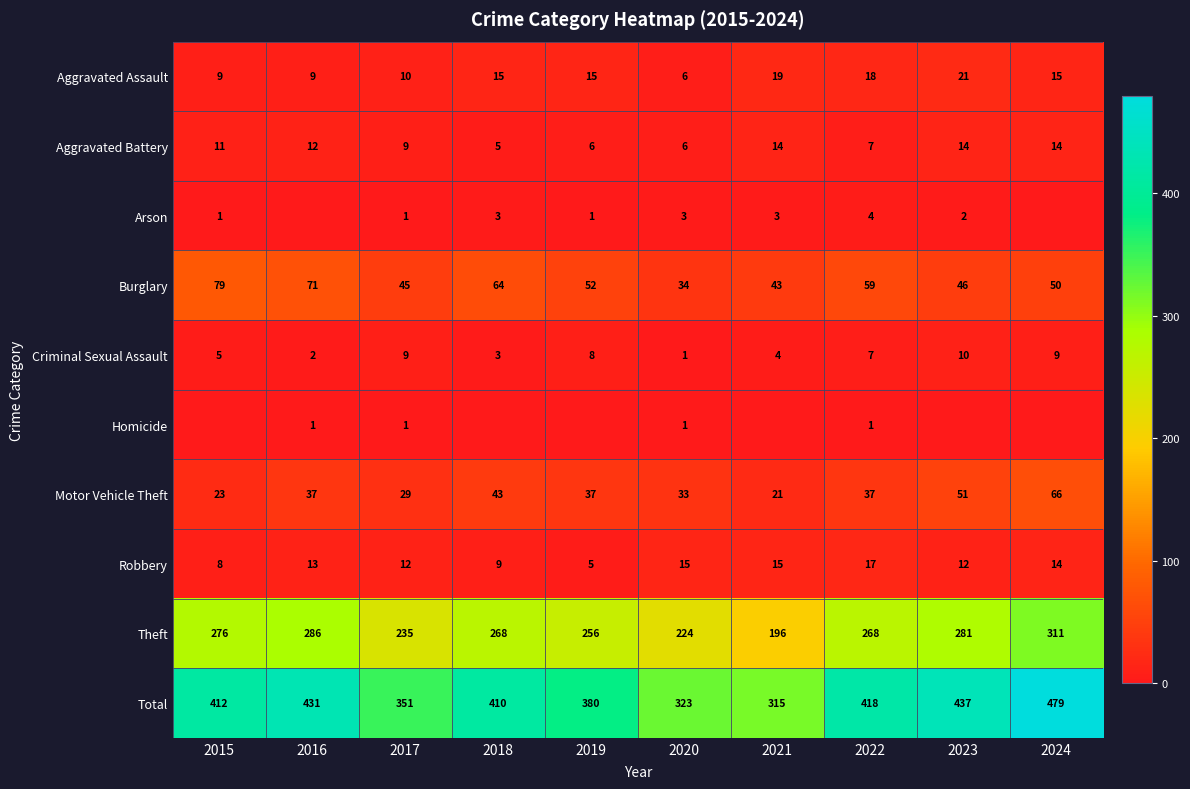

Is the value of Criminal Sexual Assault at 2023 greater than the value of Robbery at 2019?

Yes